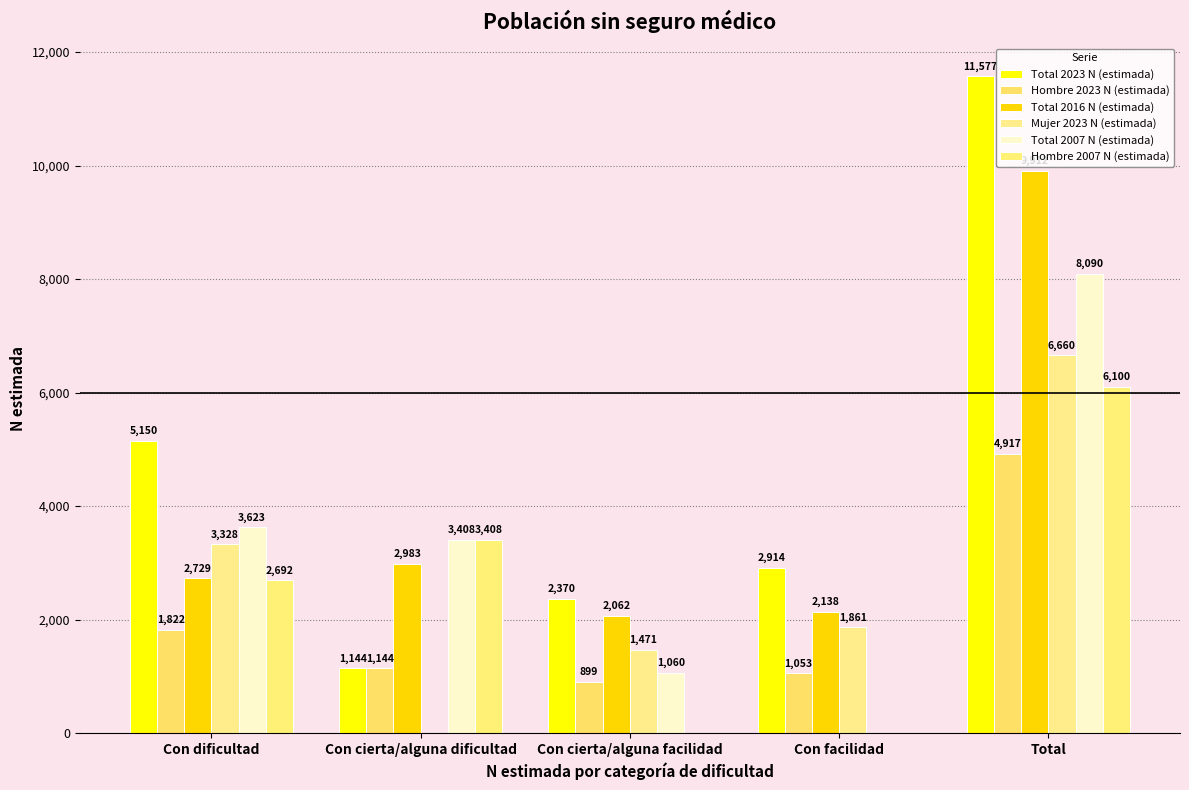

Which series has the widest spread of values?

Total 2023 N (estimada)